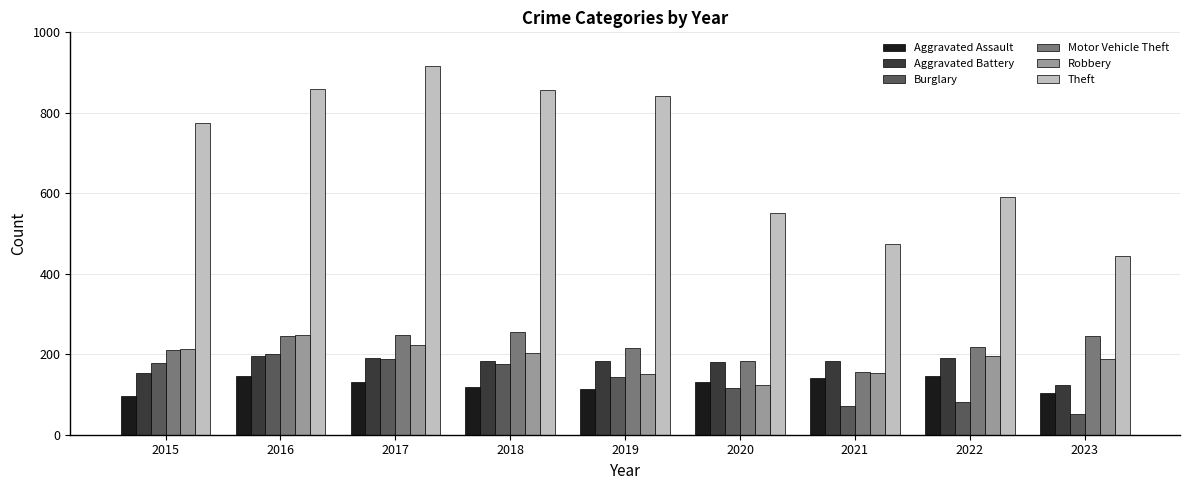

What is the value of the Motor Vehicle Theft bar at the 3rd from the left?

247